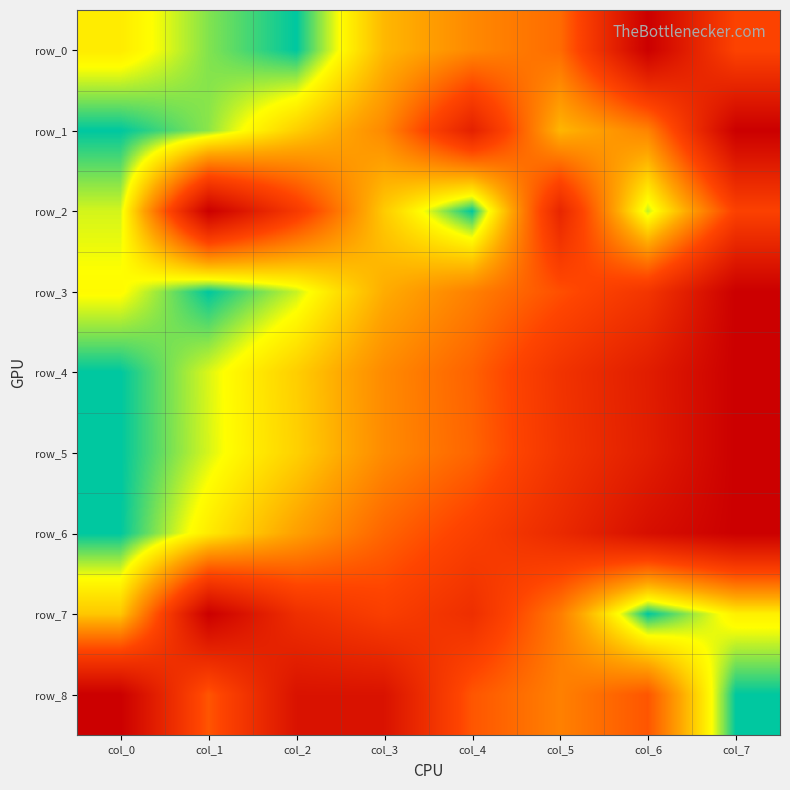

Between col_0 and col_4, which is larger?

col_4